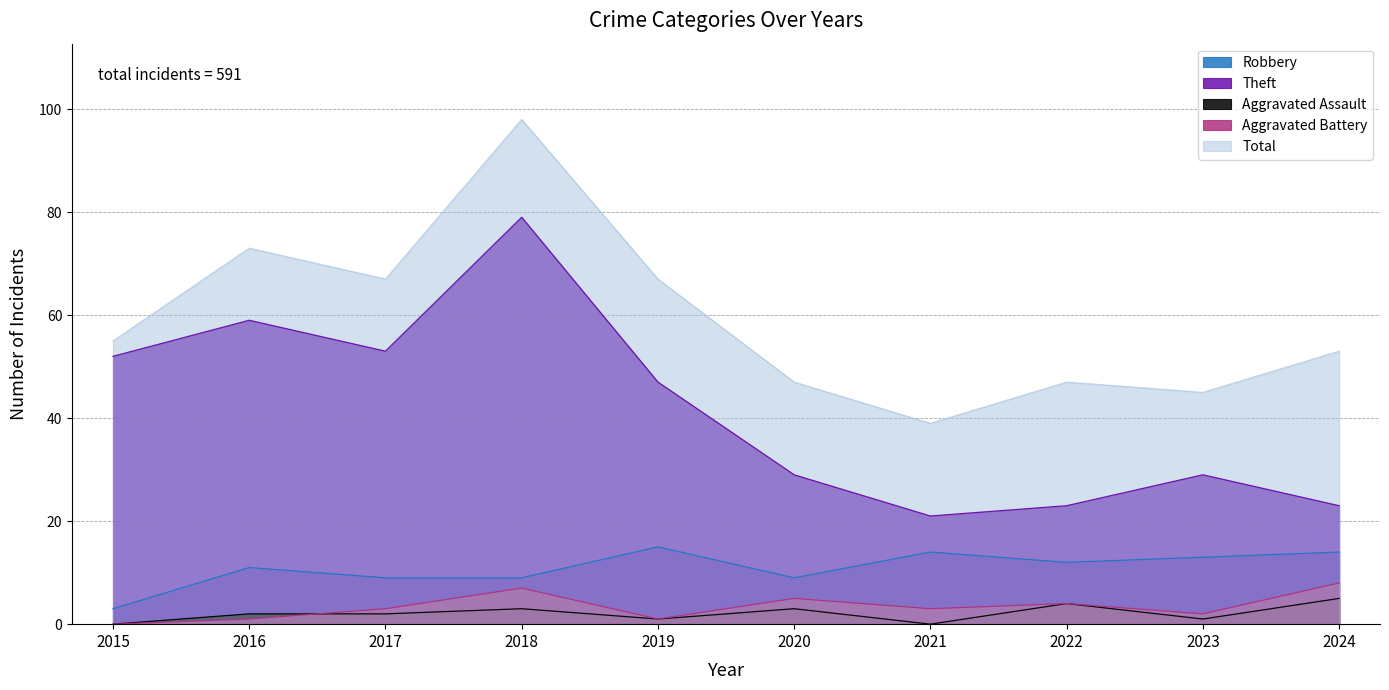

What is the sum of all Aggravated Assault values?

21